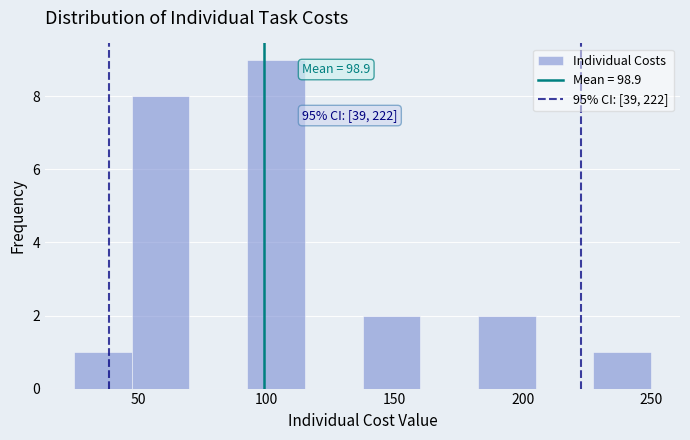

Over which range of the x-axis is the bar tallest?

92.5 to 115.0